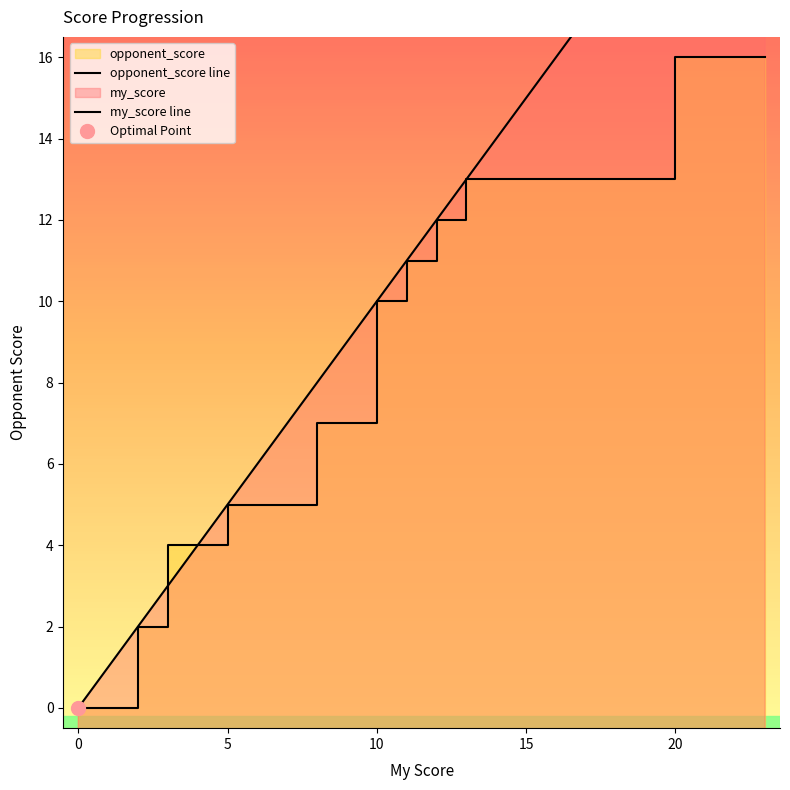

True or false: my_score line has more than 0 interior local peaks.

False